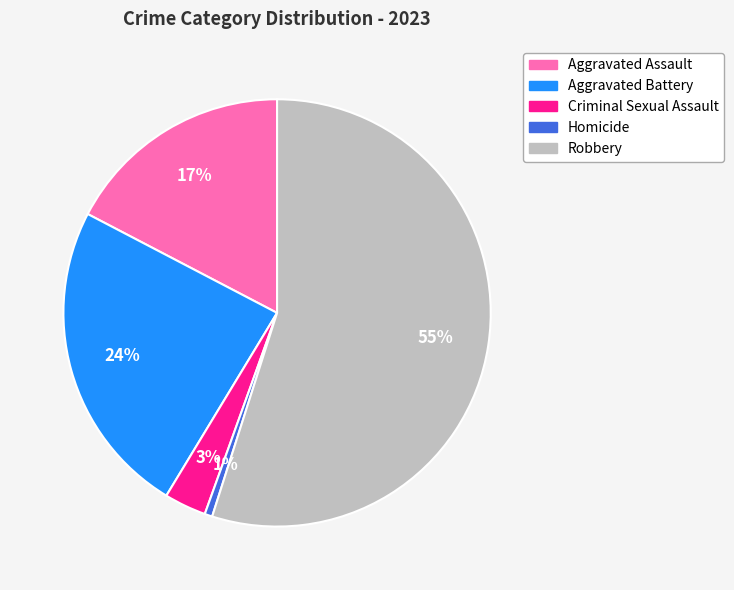

How many slices are in this pie chart?

5